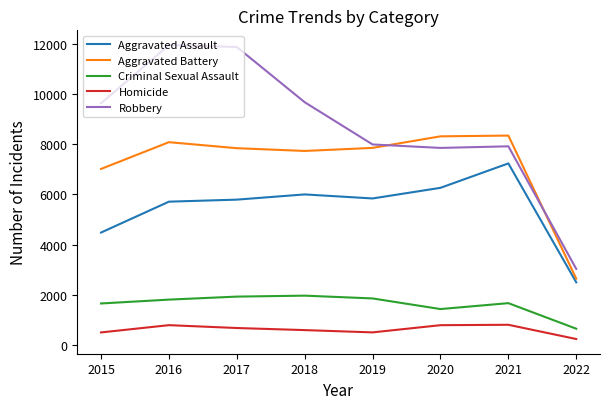

Which series has the widest spread of values?

Robbery